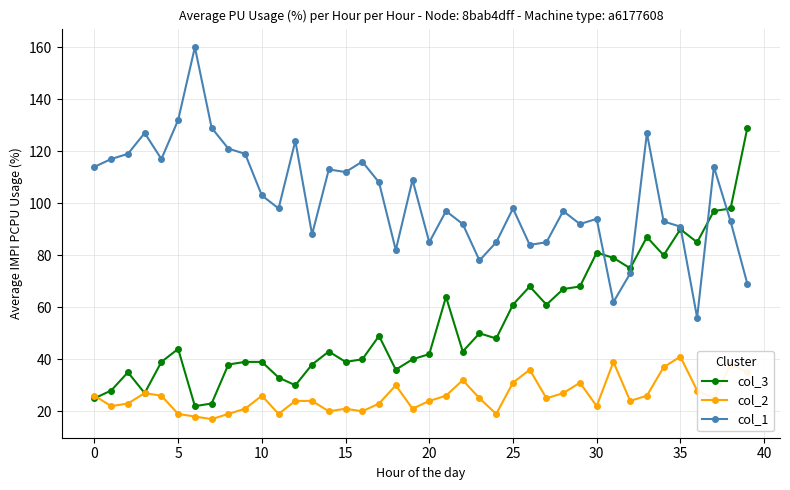

What is the value of the col_3 point at the 26th from the left?

61